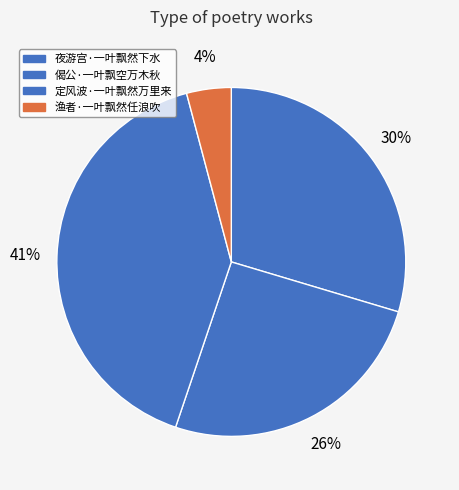

Rank the categories by value from lowest to highest.

渔者·一叶飘然任浪吹, 偈公·一叶飘空万木秋, 夜游宫·一叶飘然下水, 定风波·一叶飘然万里来